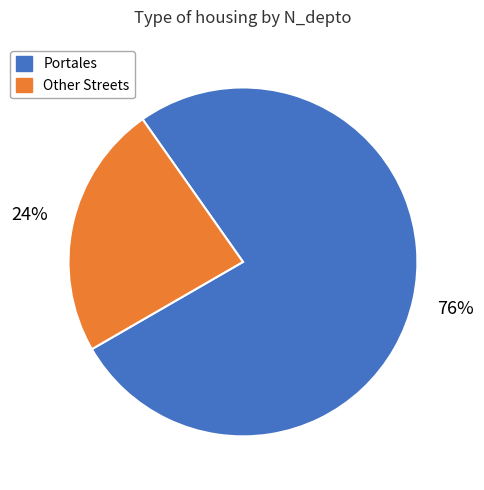

Is there a majority slice in this chart?

Yes